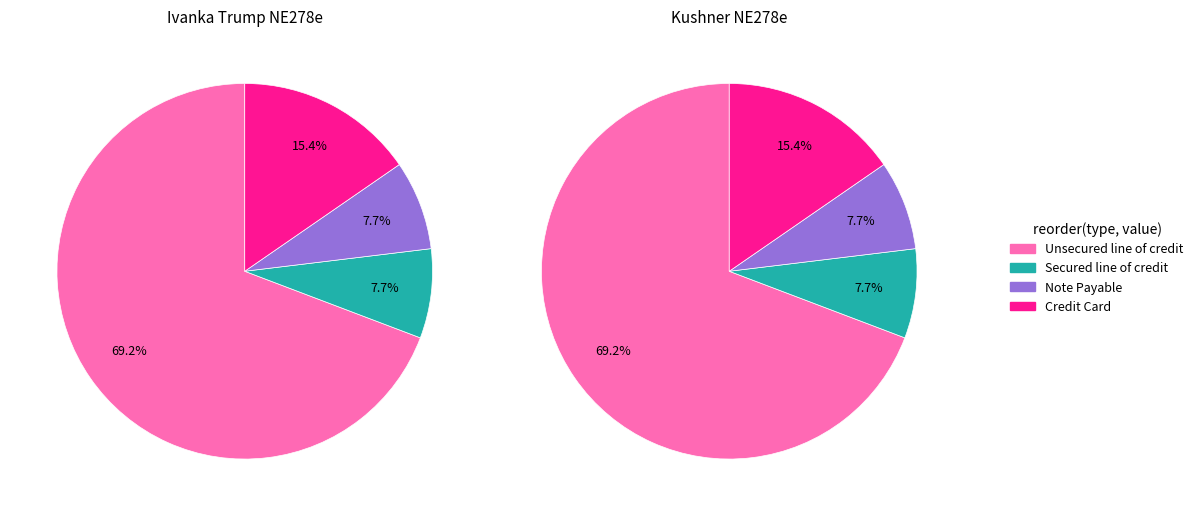

What percentage is NOT represented by Kushner NE278e?

50.0%